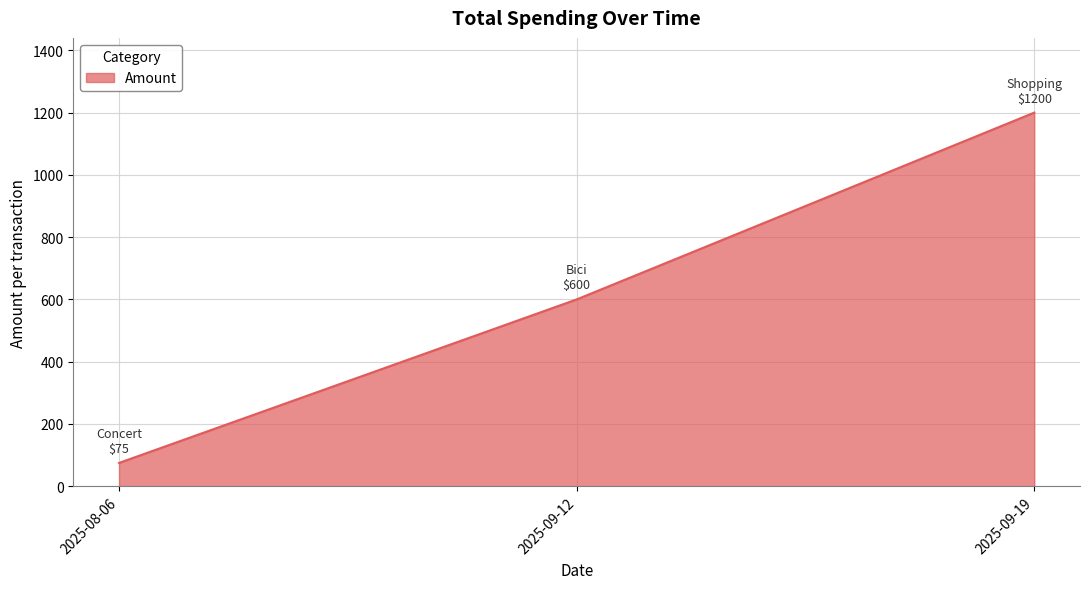

What is the change in value from 2025-08-06 to 2025-09-12?

+525